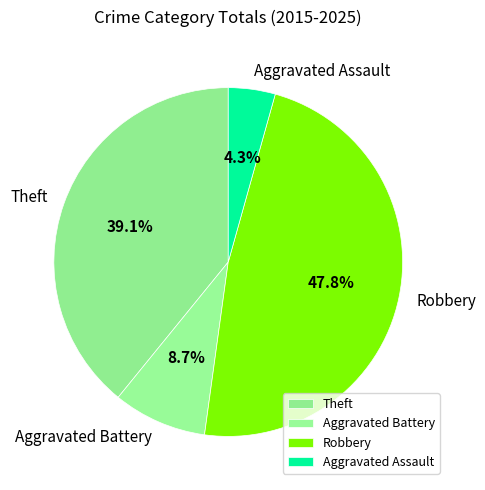

Is it true that Robbery is 35% of the pie?

False